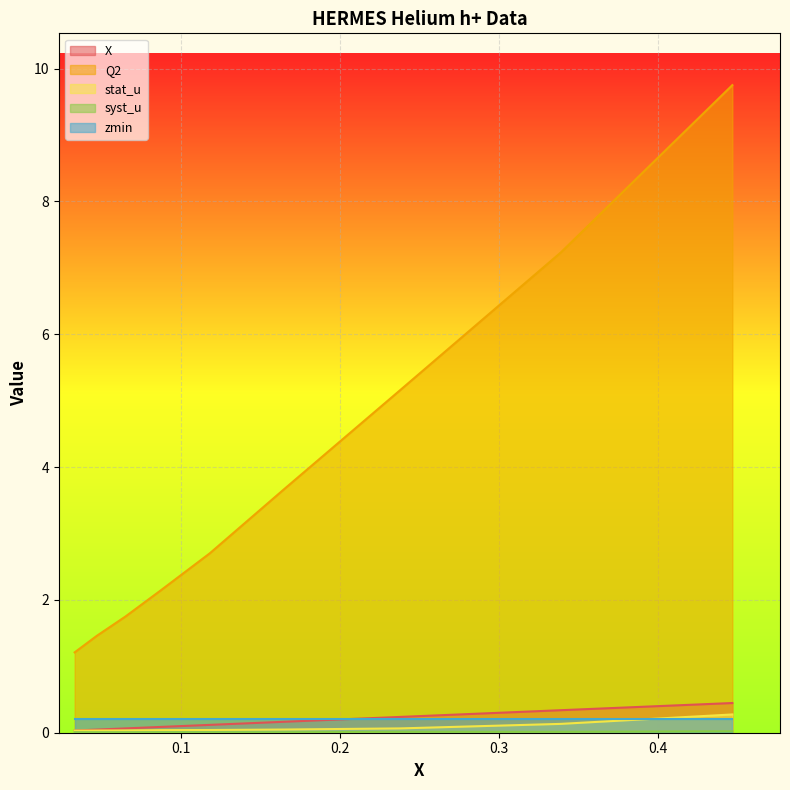

List the labels in order of stat_u value, smallest first.

0.033, 0.047, 0.065, 0.087, 0.118, 0.165, 0.238, 0.339, 0.447